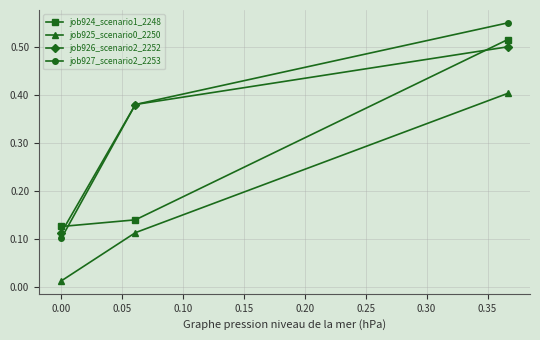

Which series has the largest total across all categories?

job927_scenario2_2253